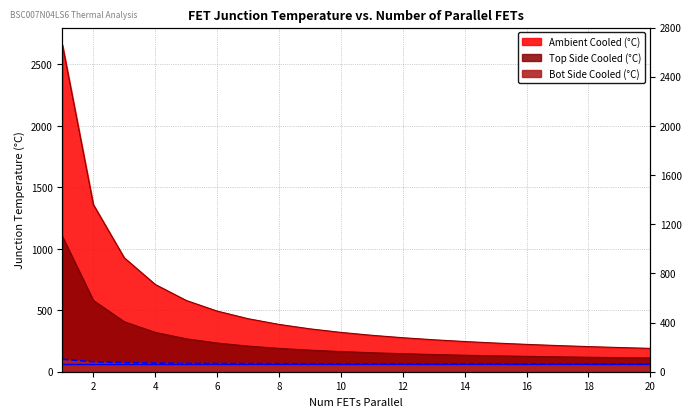

What is the total value across all series at 11?

514.7